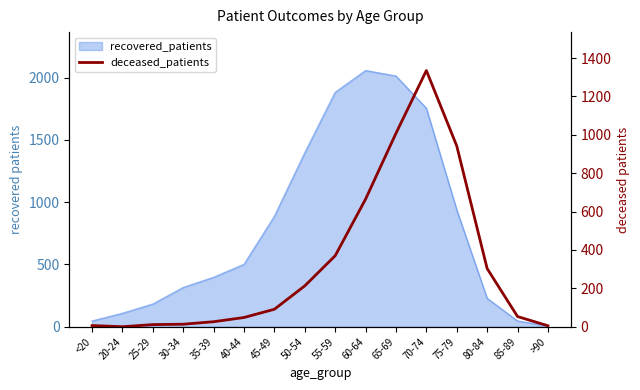

At which category does the data reach its first local peak?

70-74